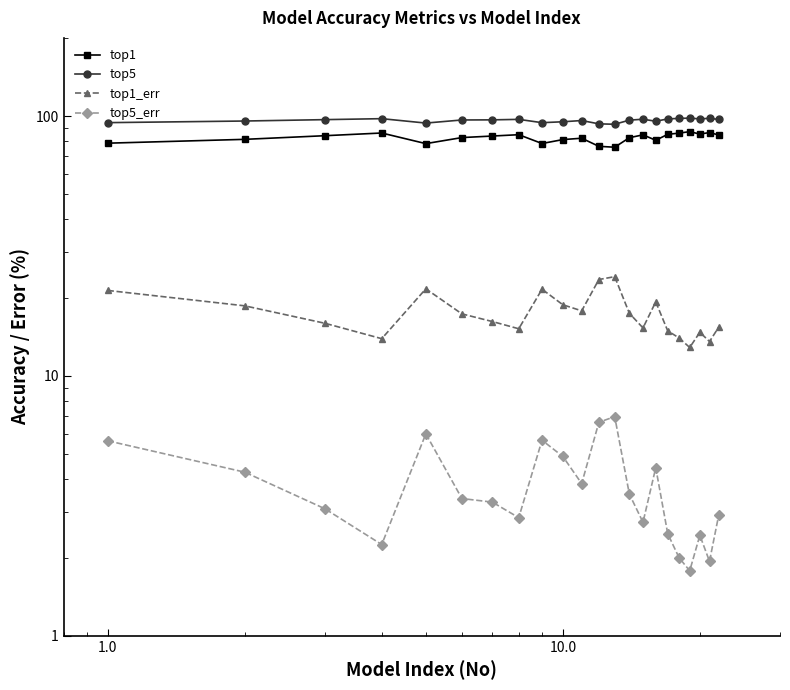

The value of top5_err at 13 is 1.6. True or false?

False